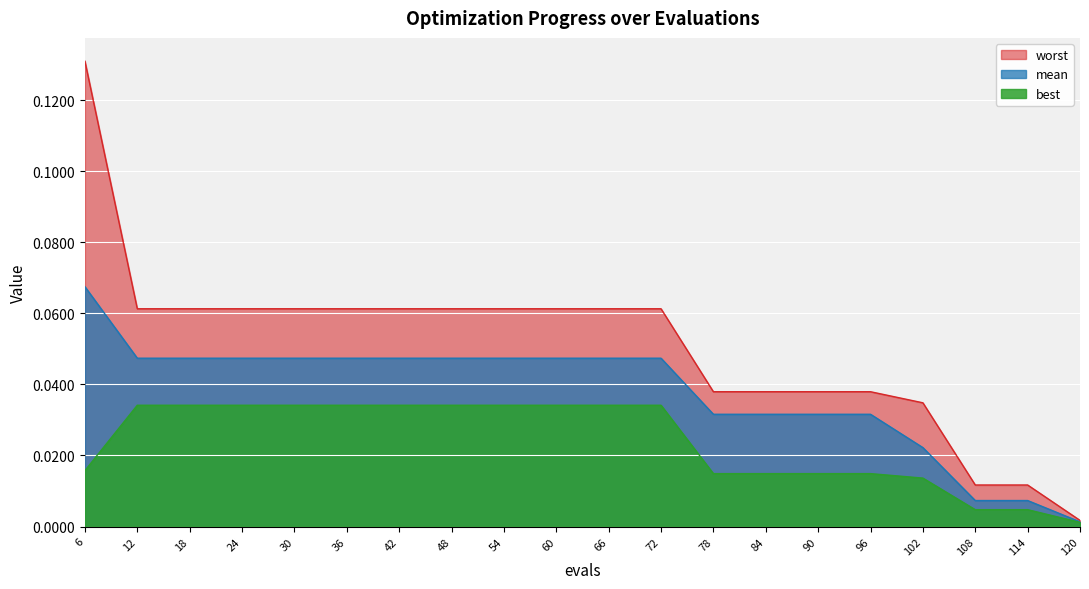

How many lines are shown in the chart?

3